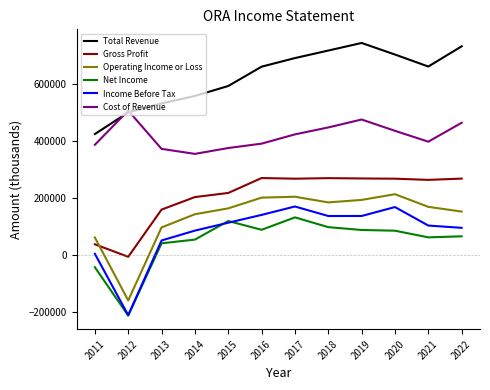

How many lines are shown in the chart?

6